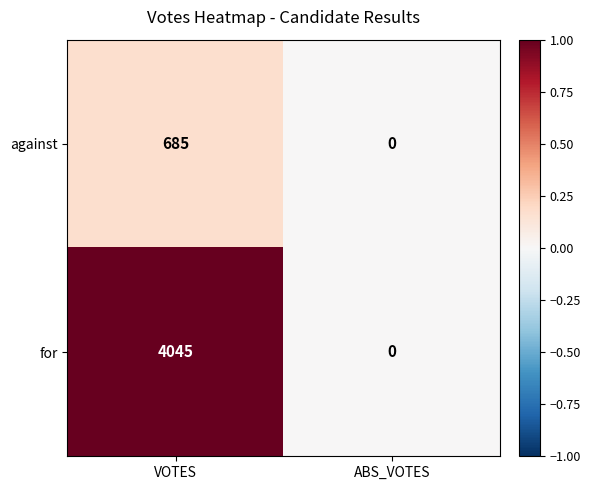

What is the sum of the against values at ABS_VOTES and VOTES?

685